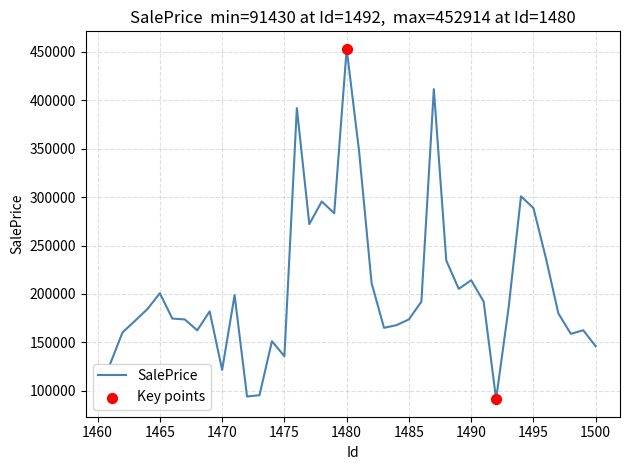

What is the greatest value displayed?

452914.4